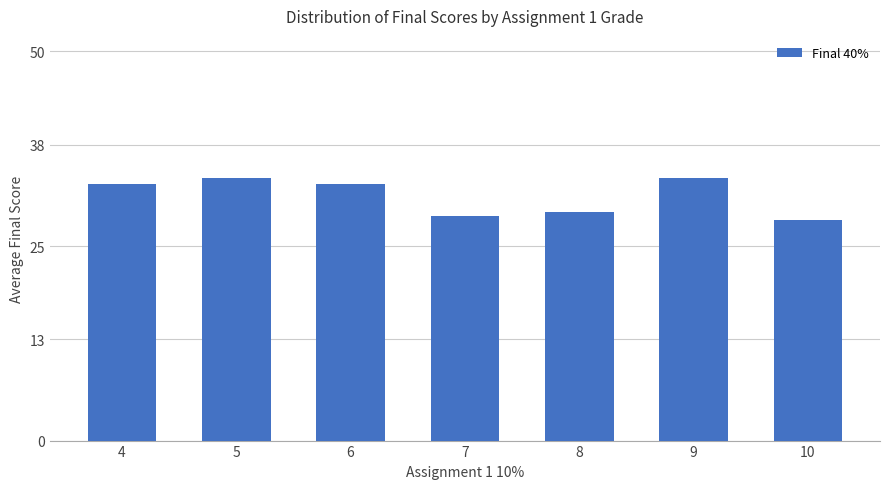

True or false: the data shows 50.8 at 7.

False